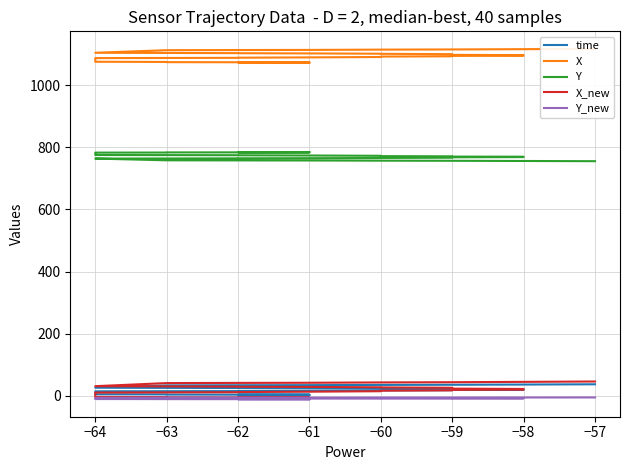

True or false: Y_new and X cross at least once.

False